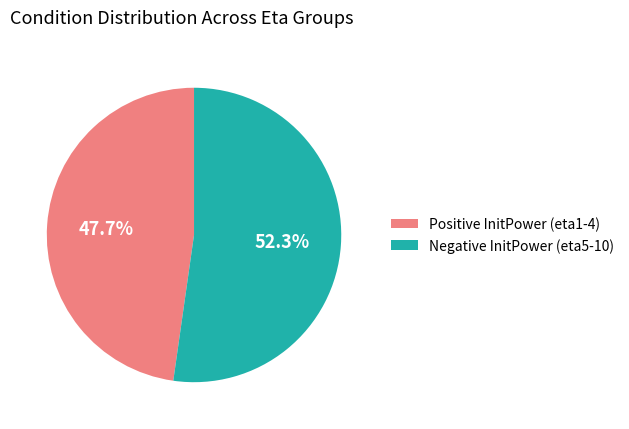

How many slices are in this pie chart?

2